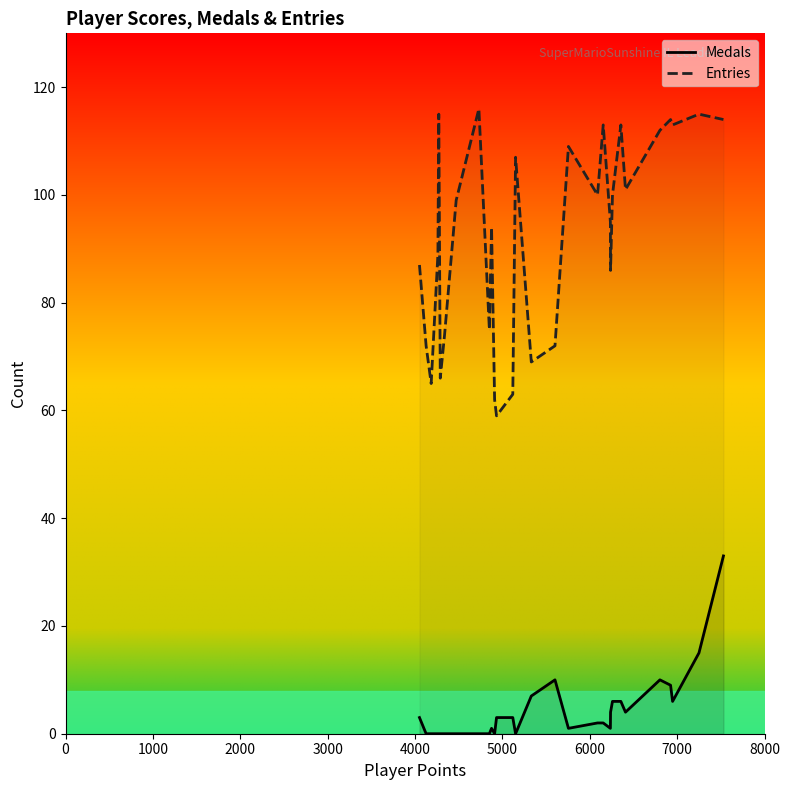

List the series in order of their peak value, lowest first.

Medals, Entries